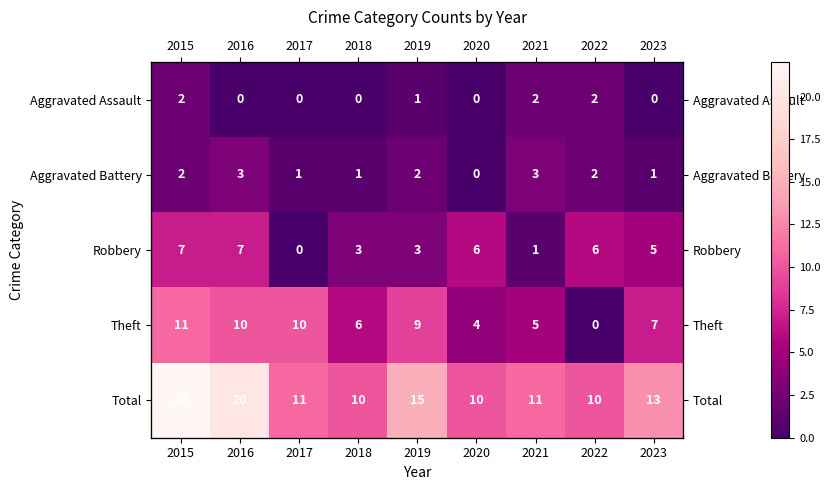

What is the difference between the maximum and second lowest values in the Total series?

12